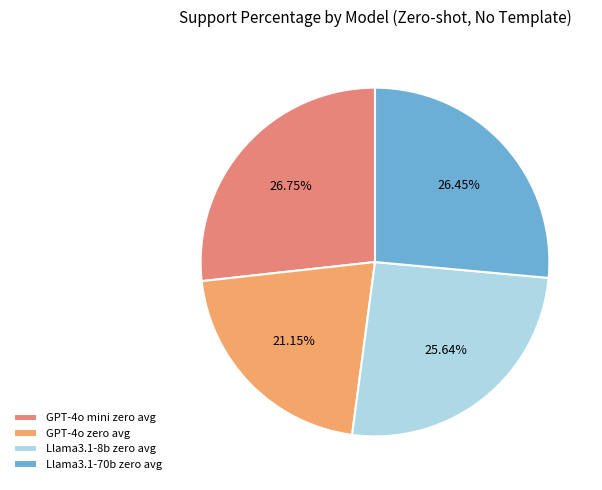

Which has a higher value, Llama3.1-8b zero avg or GPT-4o zero avg?

Llama3.1-8b zero avg